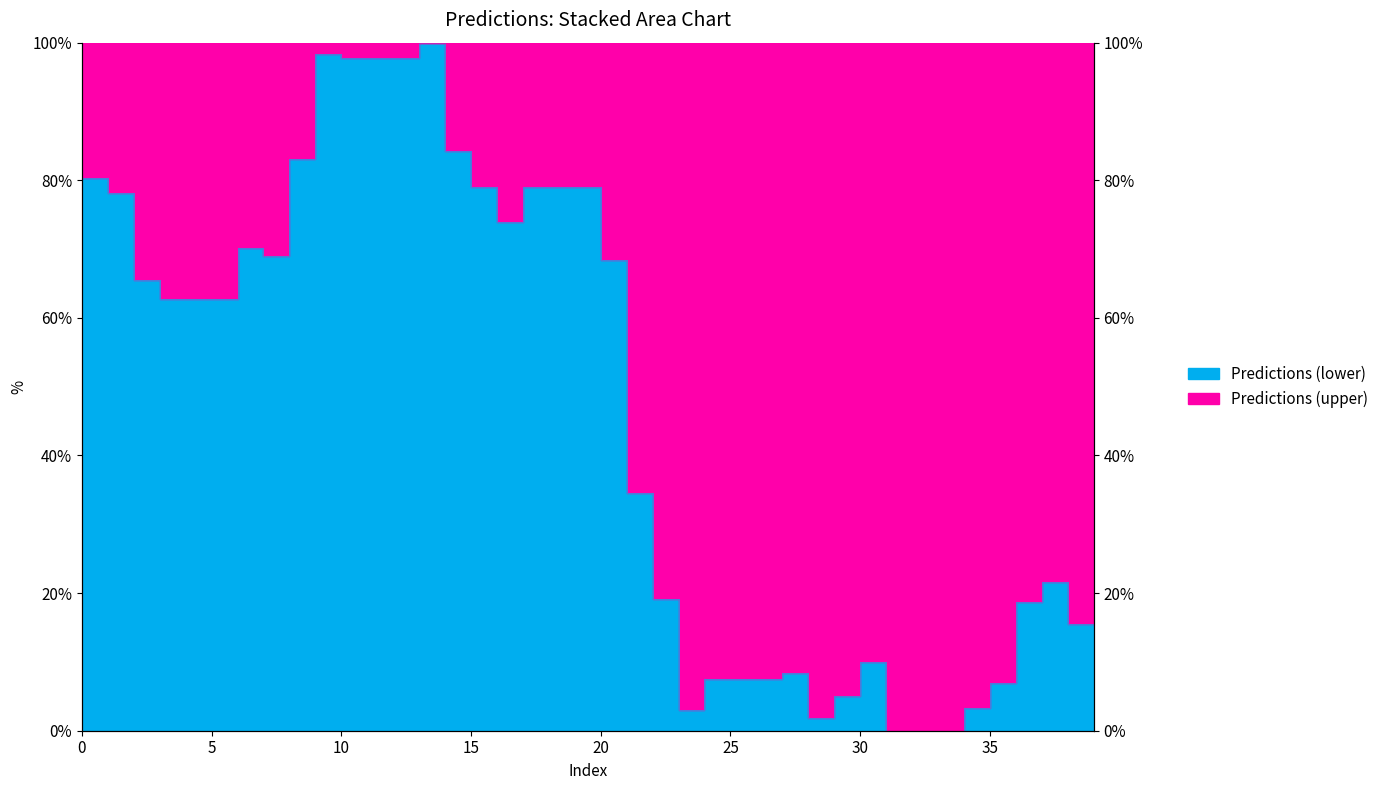

What is the difference between the maximum and minimum values?

1.0